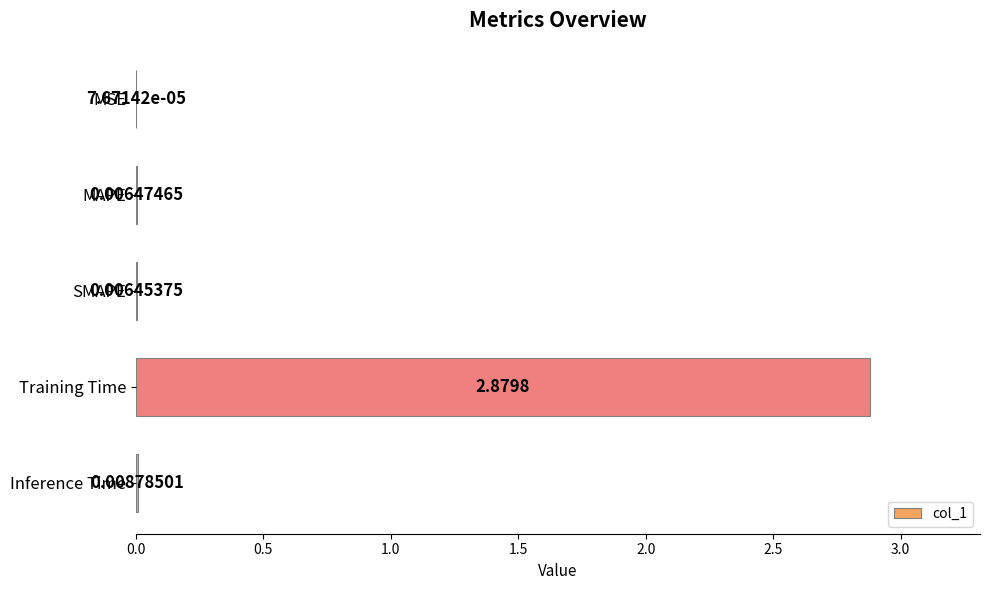

Between MSE and Inference Time, which is larger?

Inference Time